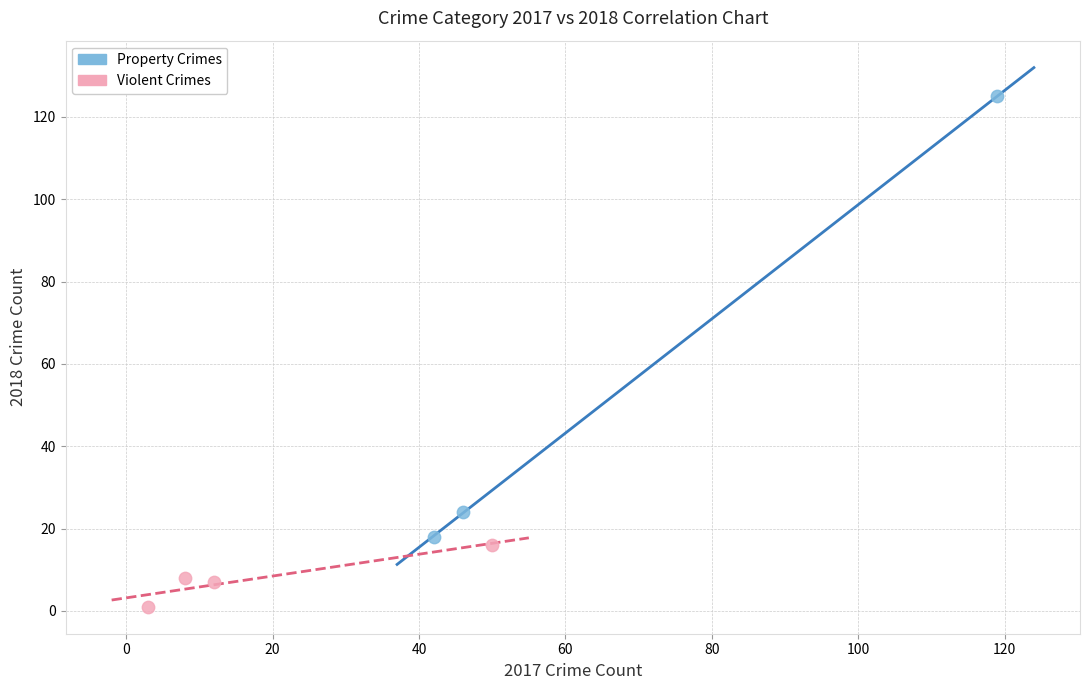

Which series reaches the maximum Y coordinate?

Property Crimes